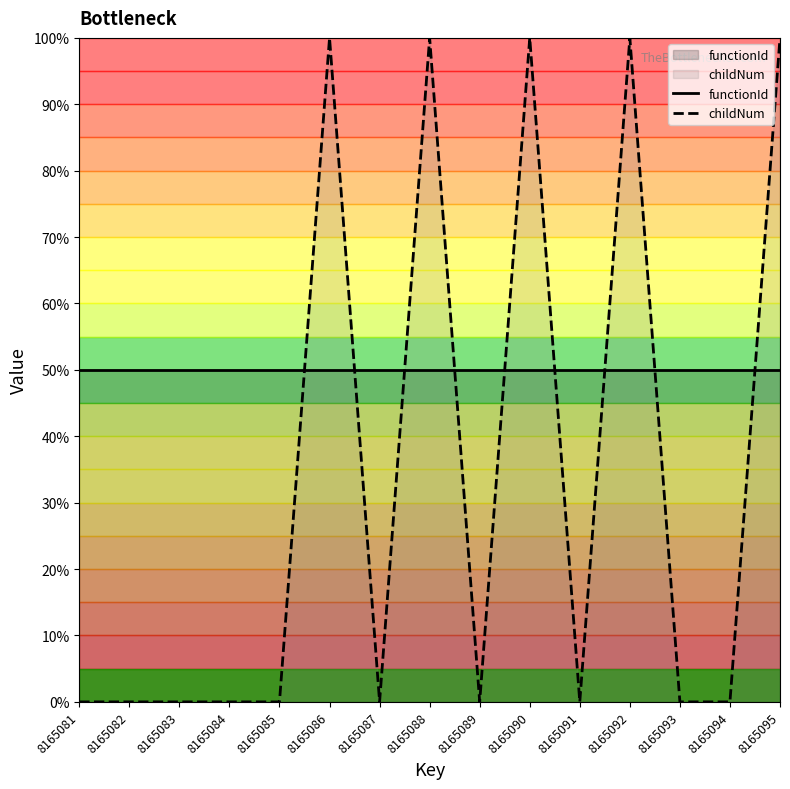

How many intersections are there between childNum and functionId?

9